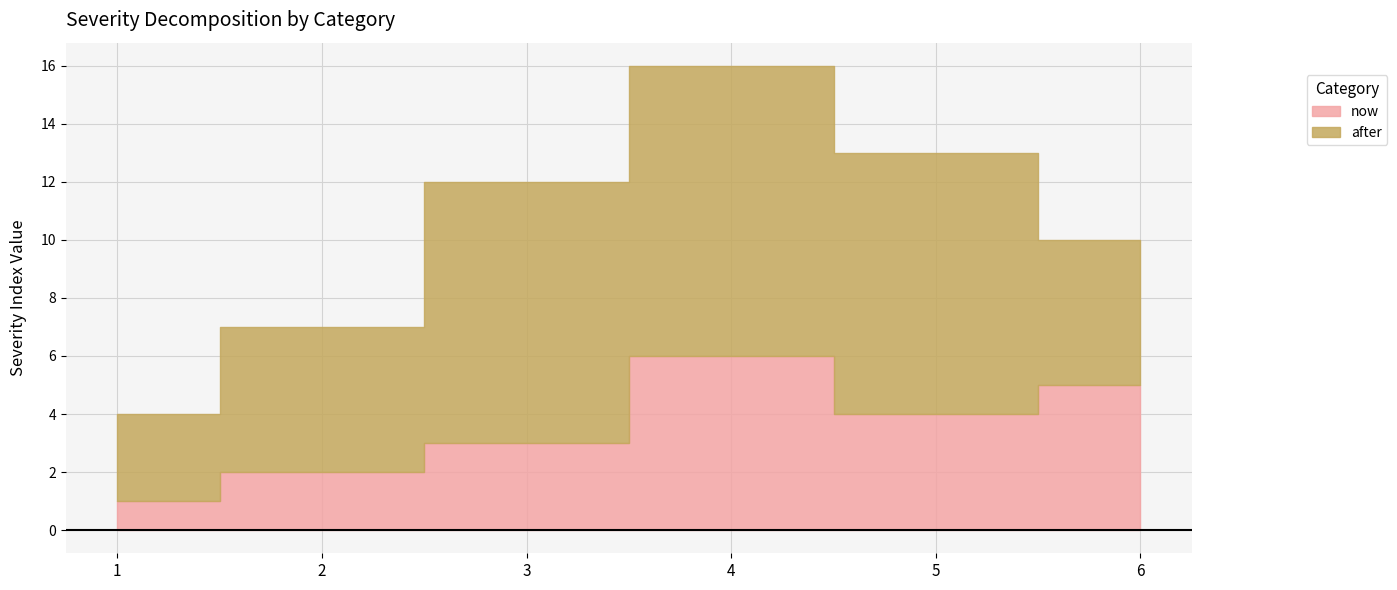

What is the sum of the now values at 3 and 5?

7